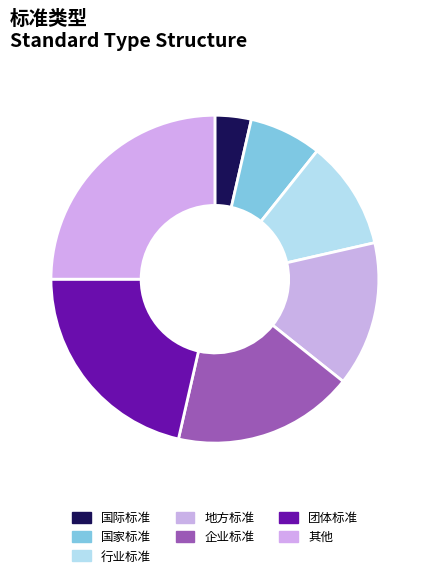

Is there any slice that represents more than half of the pie?

No